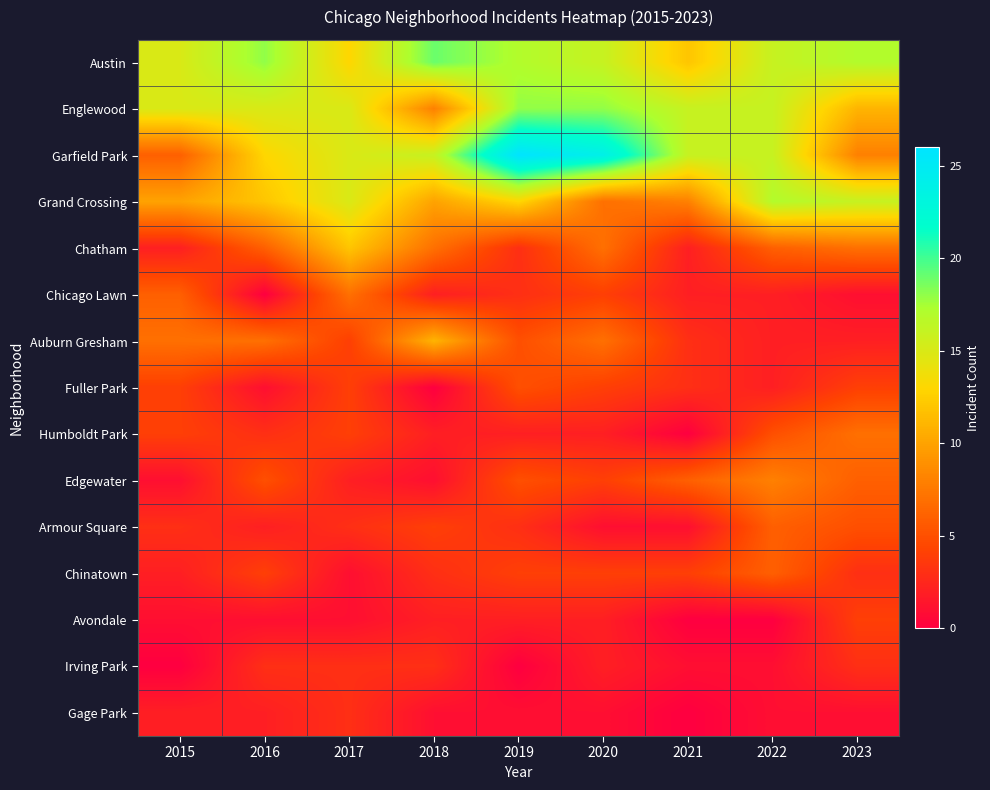

Between 2021 and 2018, which is larger?

2018